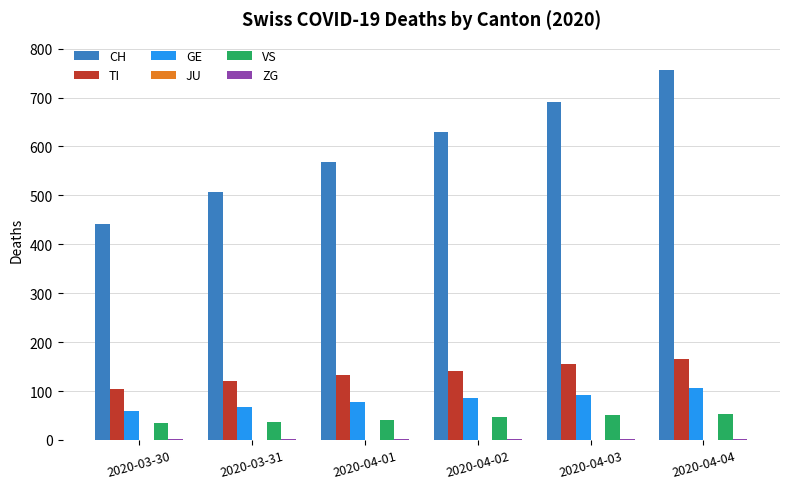

What is the maximum value shown in the chart?

756